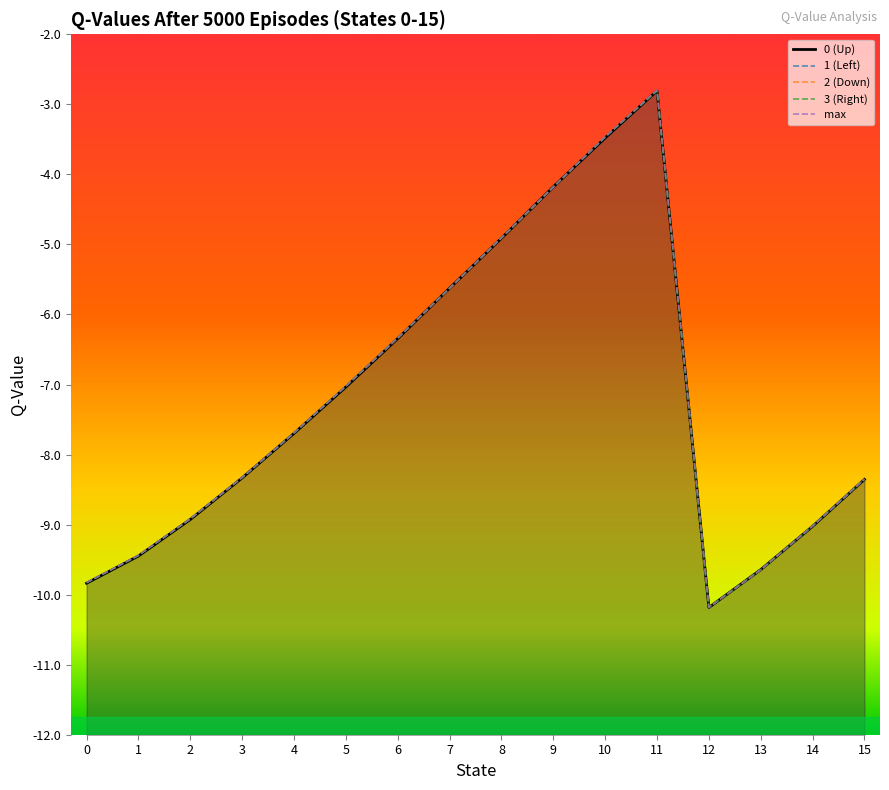

Between 9 and 14, which series saw the biggest shift?

0 (Up)